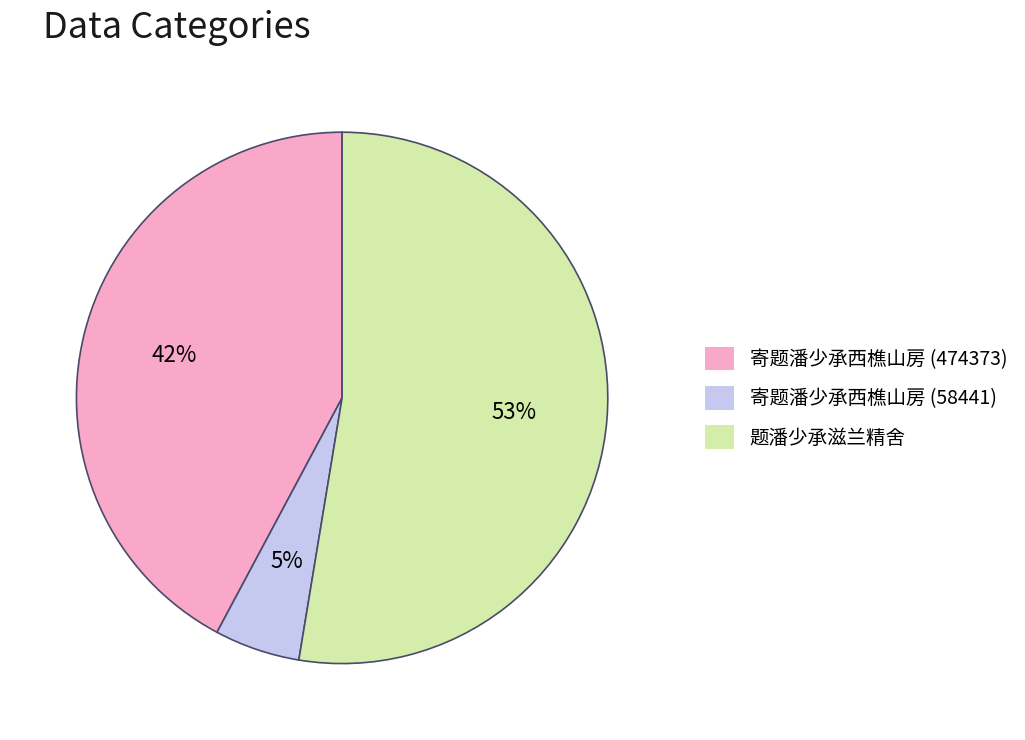

Which slice represents more than half of the pie?

题潘少承滋兰精舍